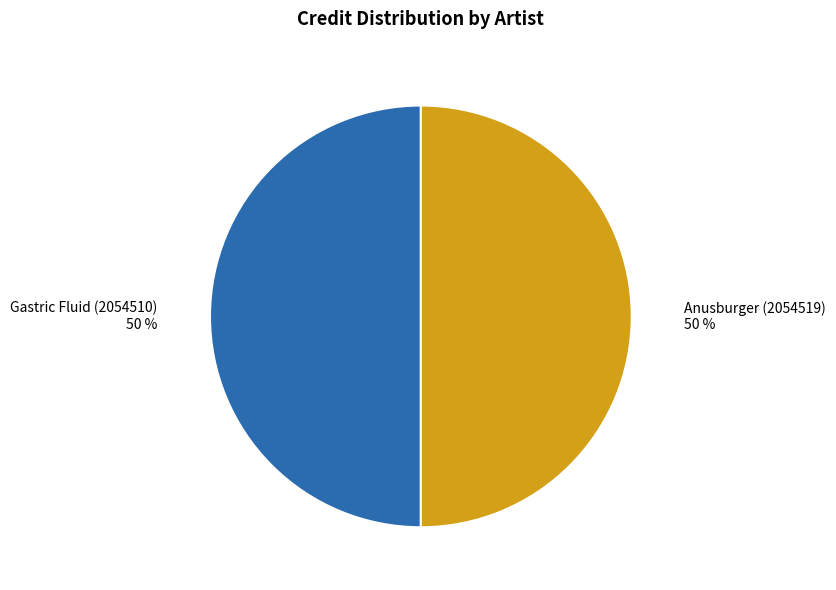

Do Anusburger (2054519) and Gastric Fluid (2054510) together represent more than half of the pie?

Yes